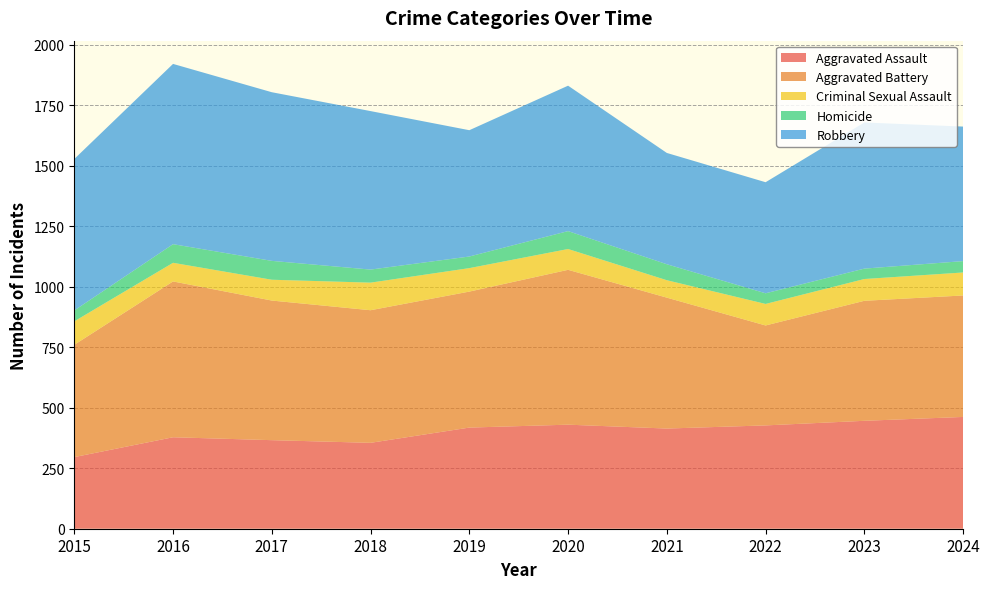

Reading left to right, list all the values displayed in this chart.

Aggravated Assault: 296	378	366	355	418	430	414	427	446	462
Aggravated Battery: 464	644	577	548	562	640	541	413	496	502
Criminal Sexual Assault: 97	77	86	114	97	86	72	89	90	95
Homicide: 45	77	78	54	48	74	66	44	43	47
Robbery: 626	745	697	655	522	601	460	459	604	556